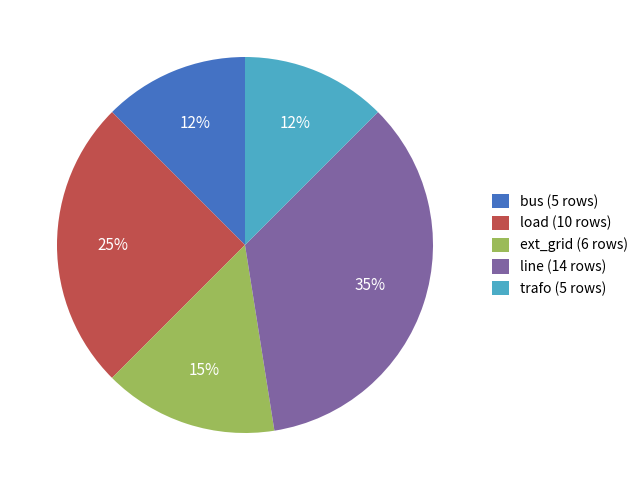

Which category has the biggest portion of the pie?

line (14 rows)